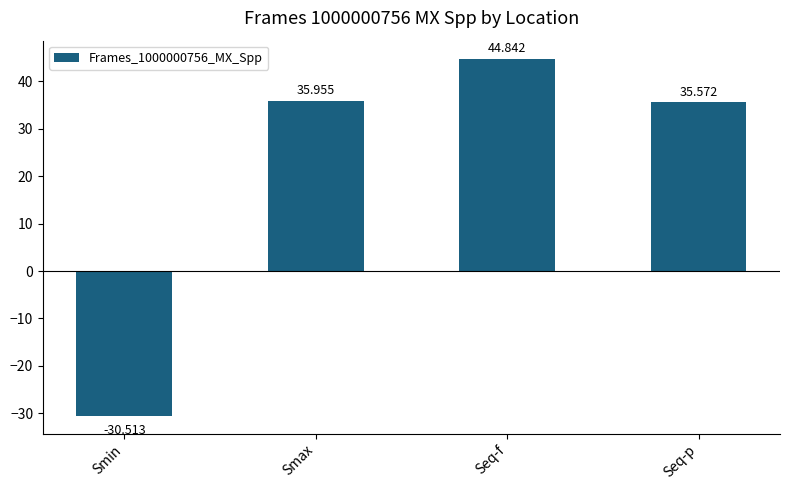

The chart shows a value of 68.9 at Seq-f. True or false?

False